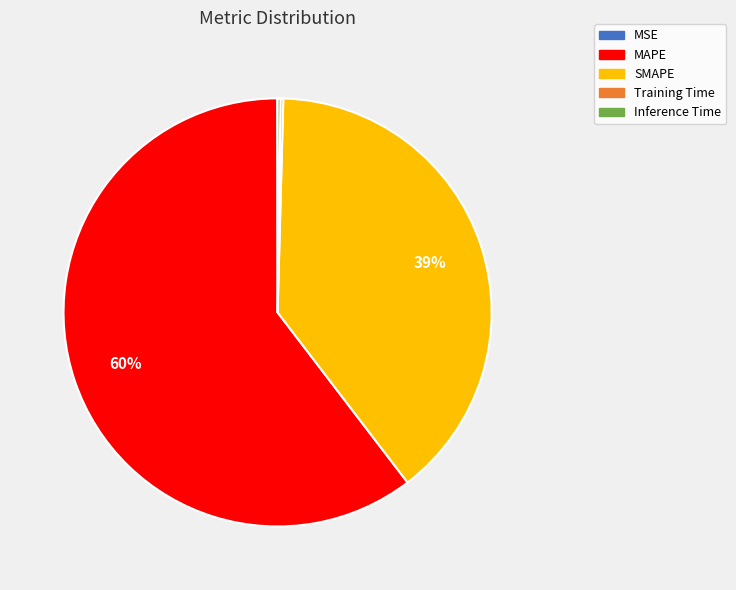

To the nearest percent, what is the combined percentage of SMAPE and MAPE?

100%